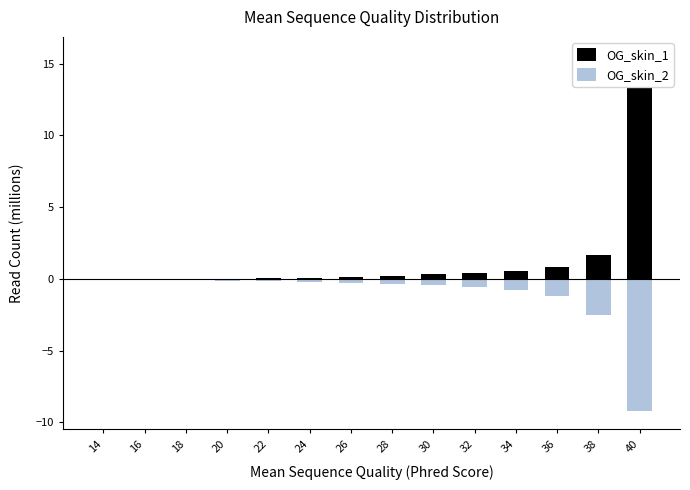

Where is OG_skin_1 nearest to the value 7?

38